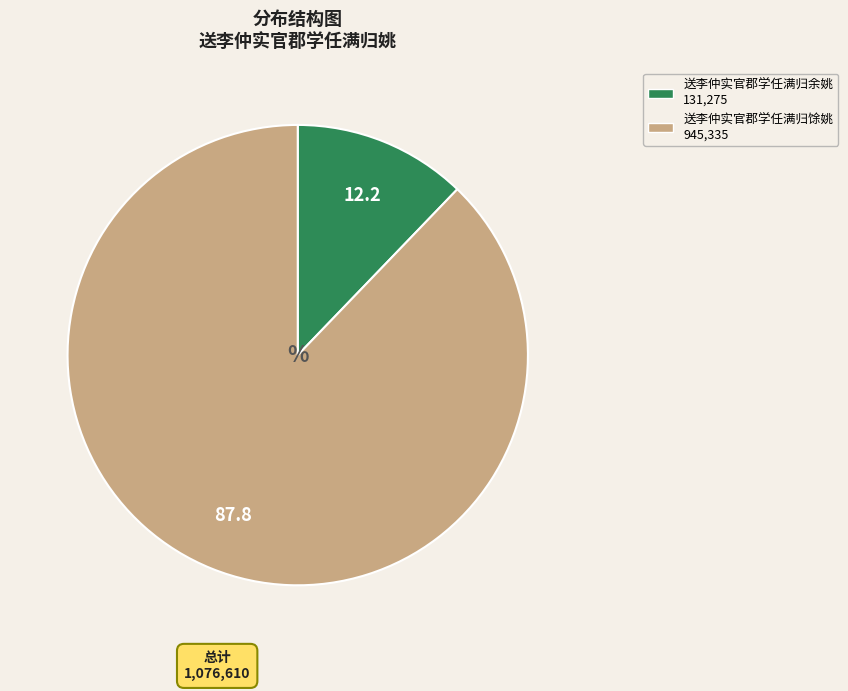

Does any single category account for the majority?

Yes